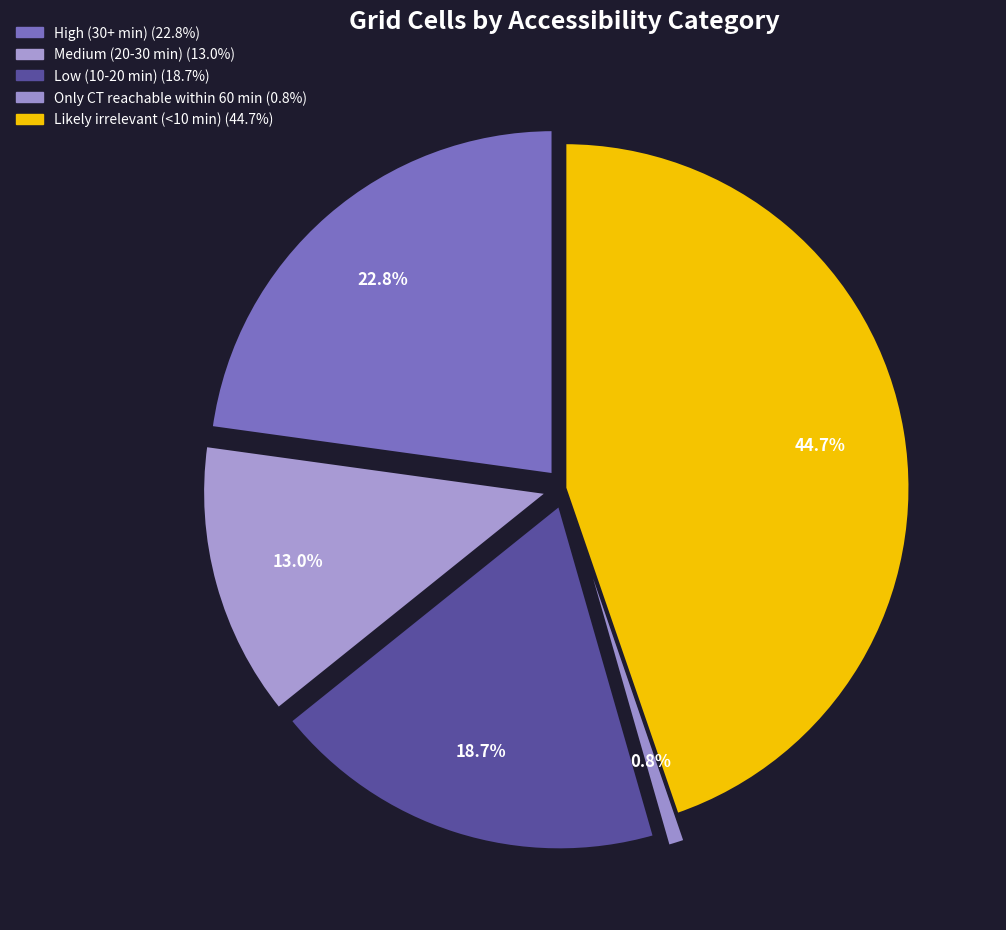

The Medium (20-30 min) slice represents 13% of the pie. True or false?

True